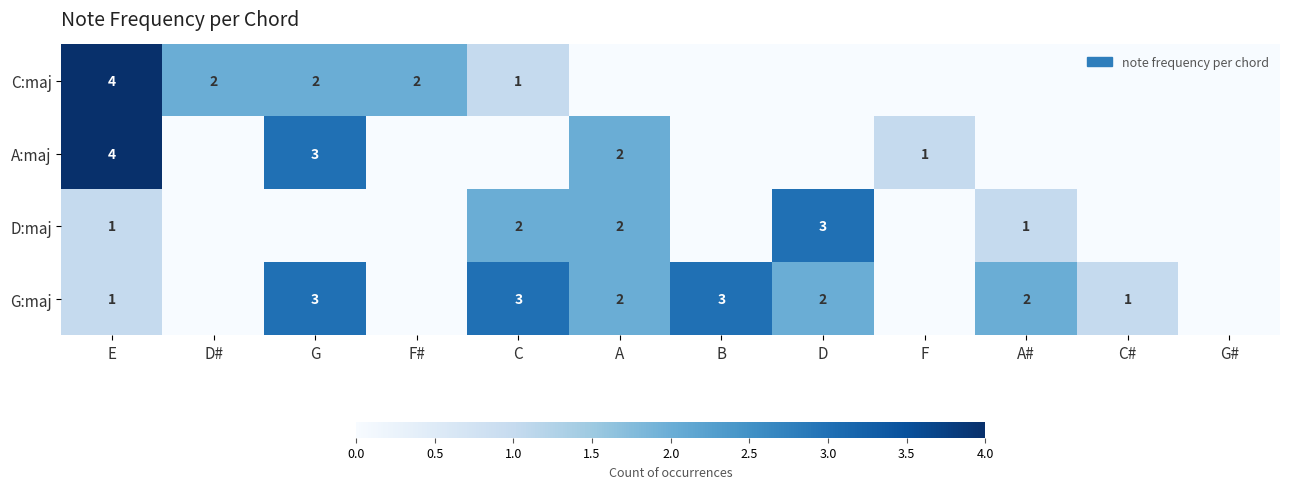

The D:maj series shows 2 at A. True or false?

True